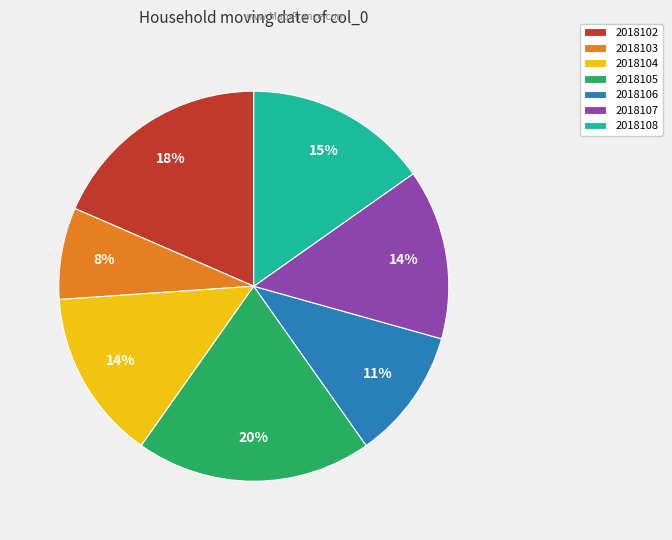

To the nearest percent, what is the average slice percentage?

14%